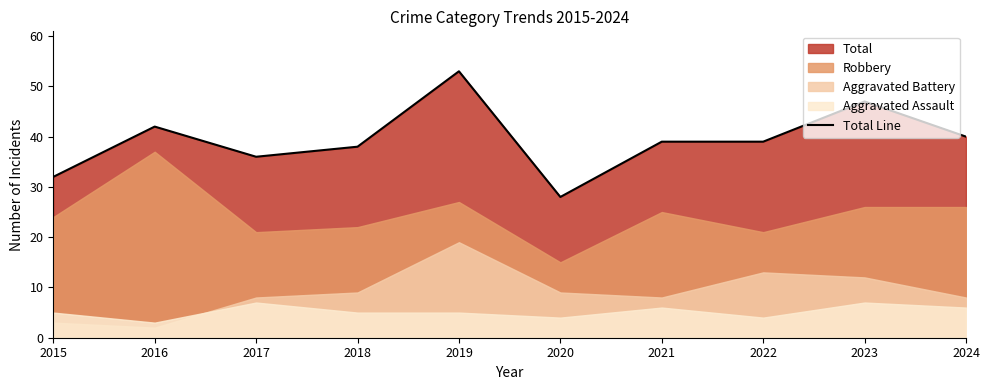

What is the average value?

39